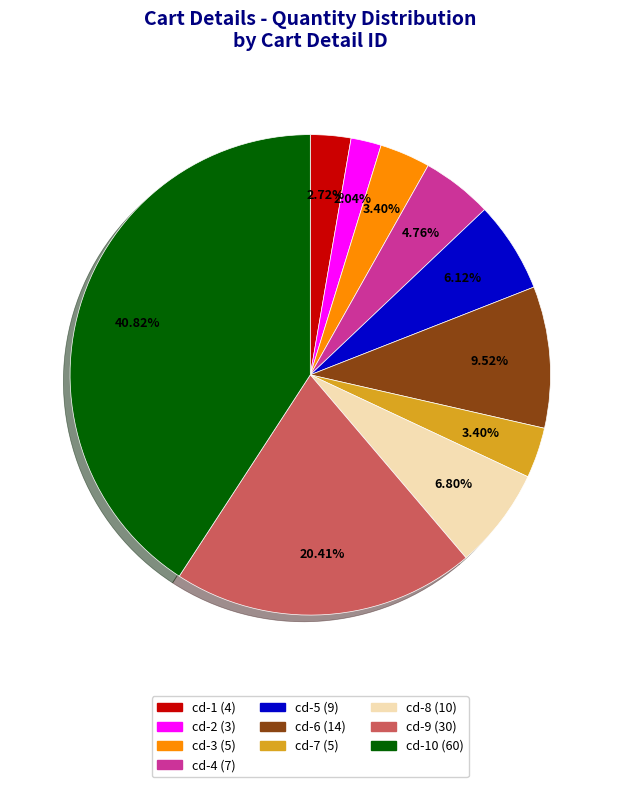

Is there a majority slice in this chart?

No